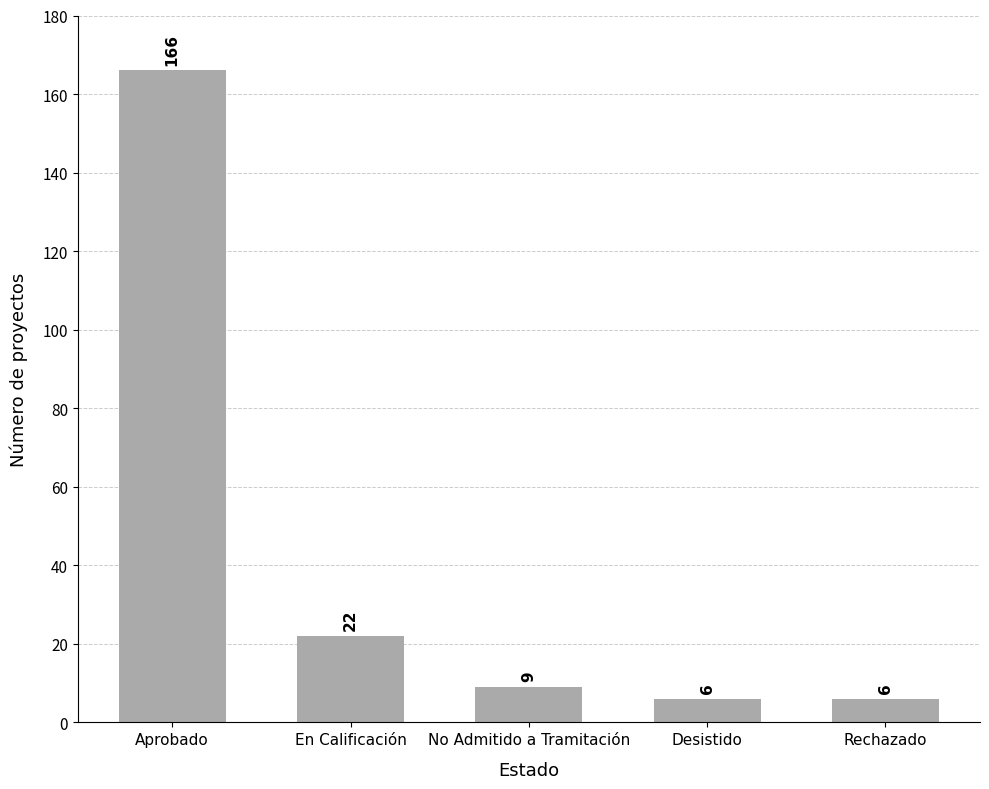

Which has a higher value, Aprobado or Desistido?

Aprobado